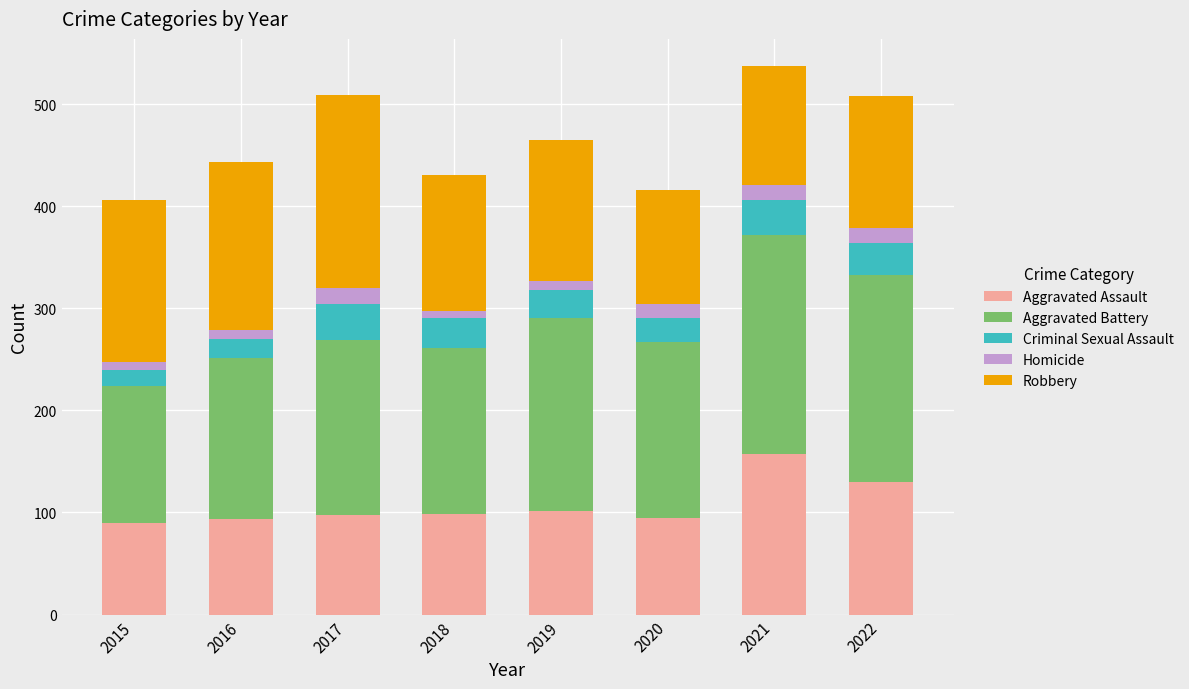

What is the highest value of the Aggravated Assault series?

157